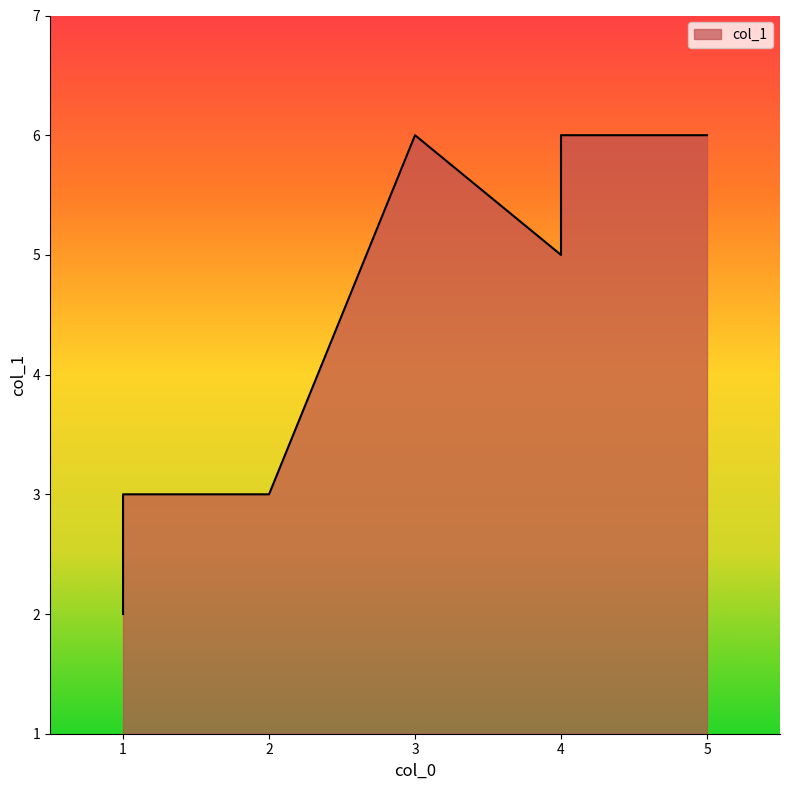

What is the average value?

4